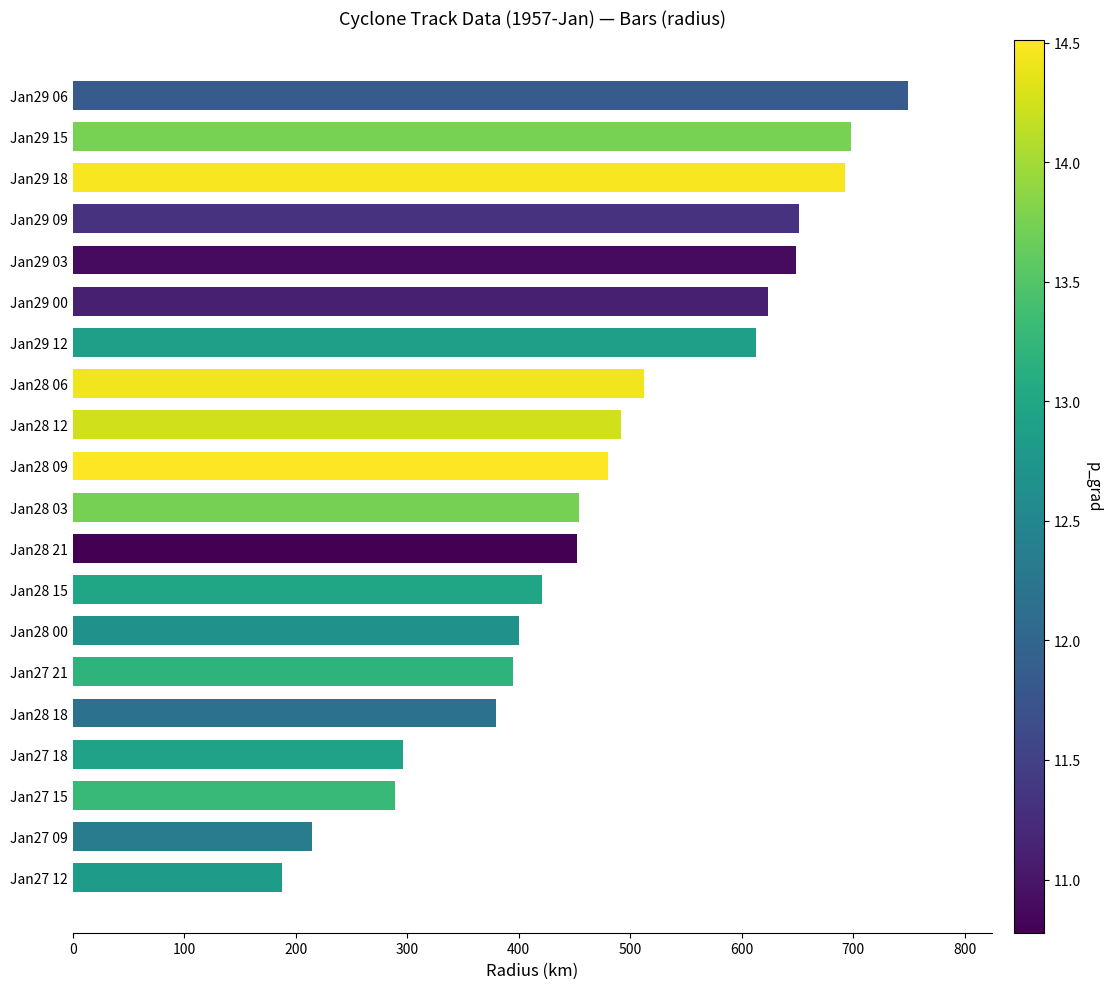

What is the average value?

482.5